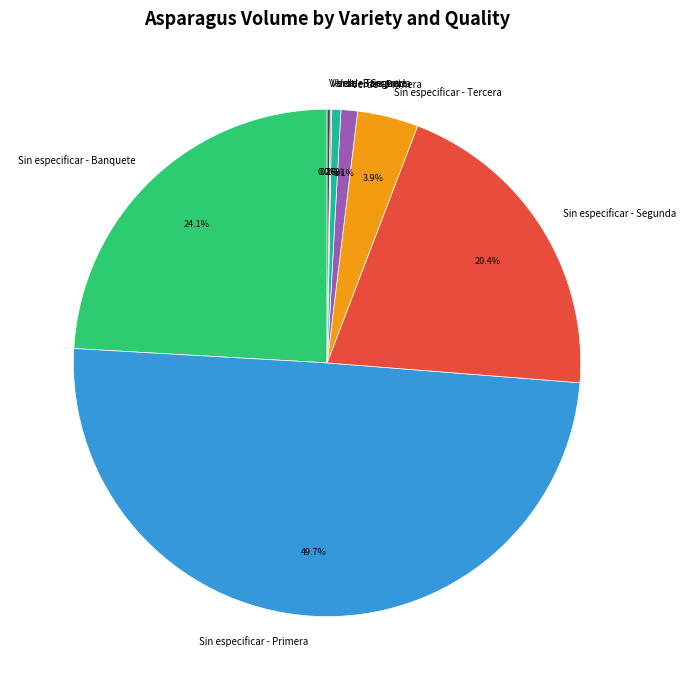

Is Sin especificar - Segunda the majority of the pie?

No